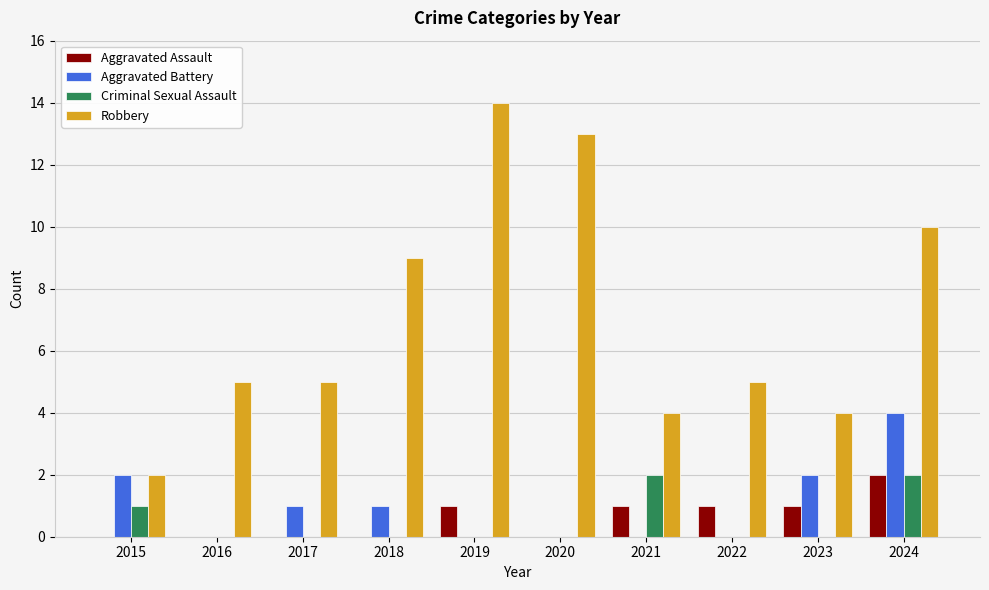

True or false: Aggravated Assault has a value of 2 at 2021.

False